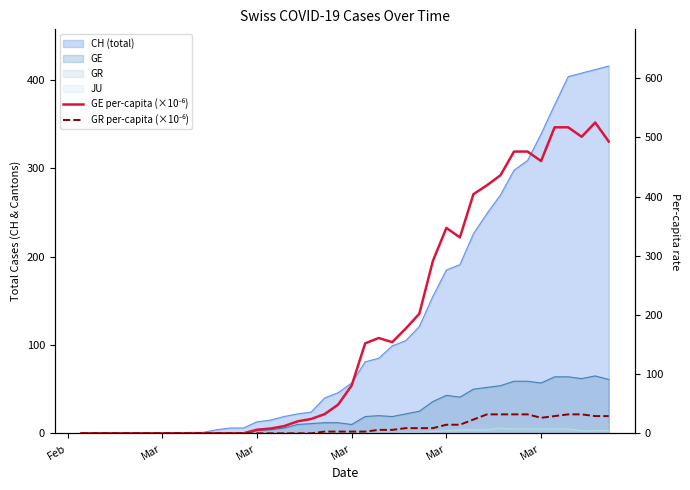

True or false: GE per-capita (×10⁻⁶) and GR per-capita (×10⁻⁶) intersect in this chart.

False